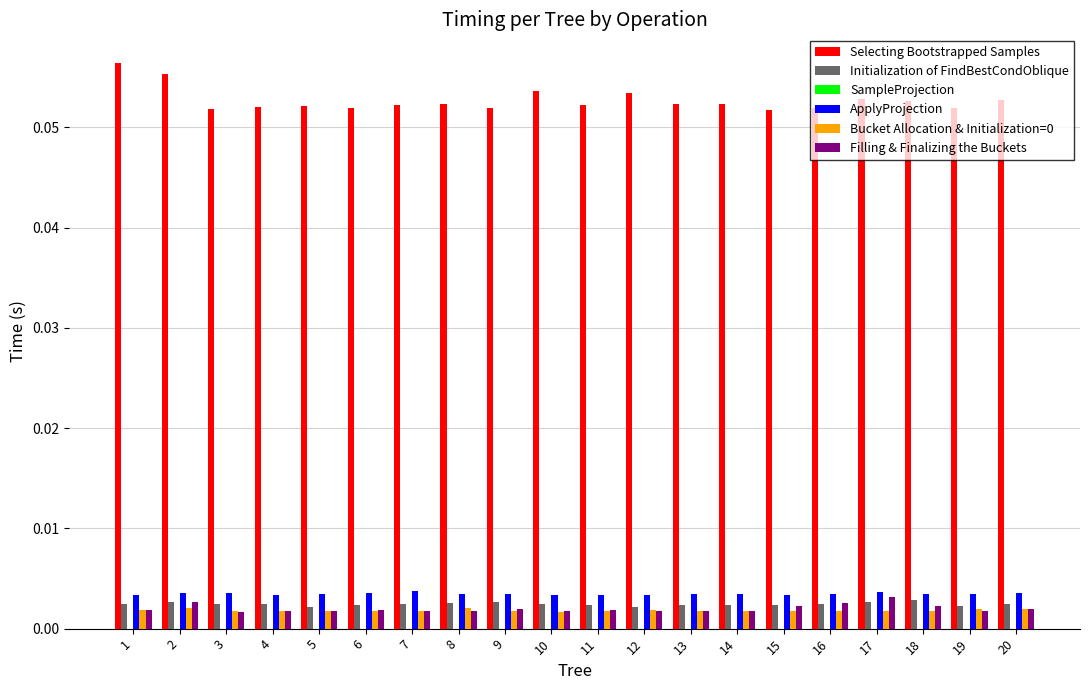

Is the value of Selecting Bootstrapped Samples at 5 greater than the value of Bucket Allocation & Initialization=0 at 12?

Yes